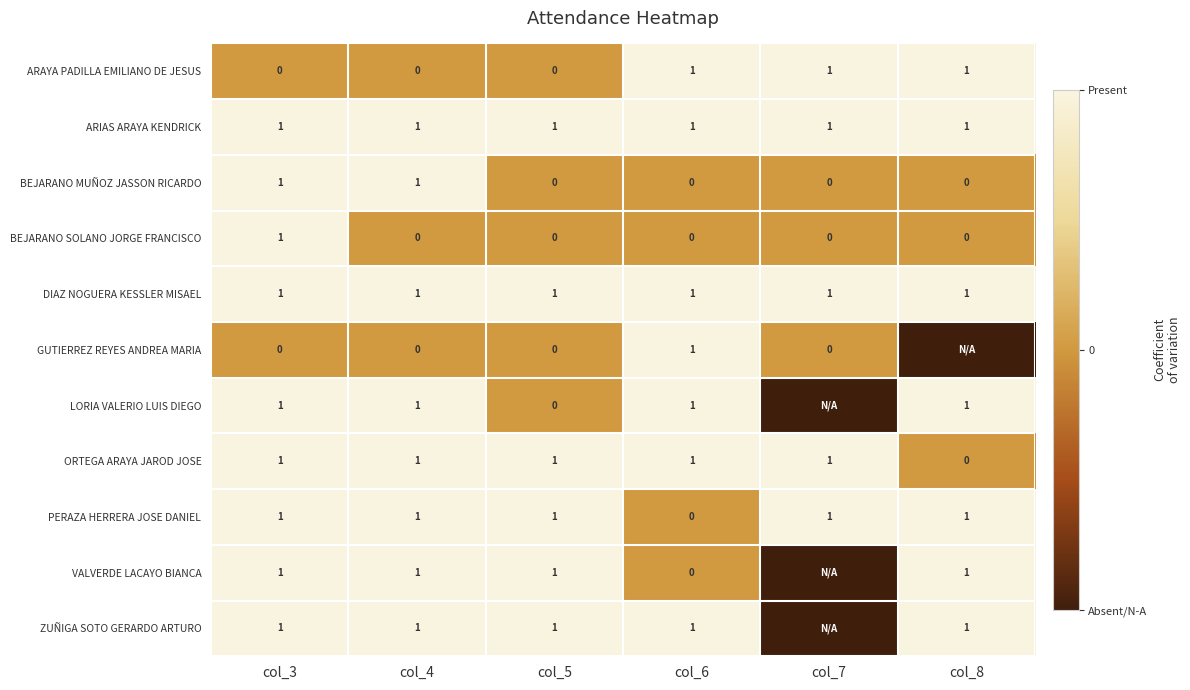

What is the sum of all PERAZA HERRERA JOSE DANIEL values?

5